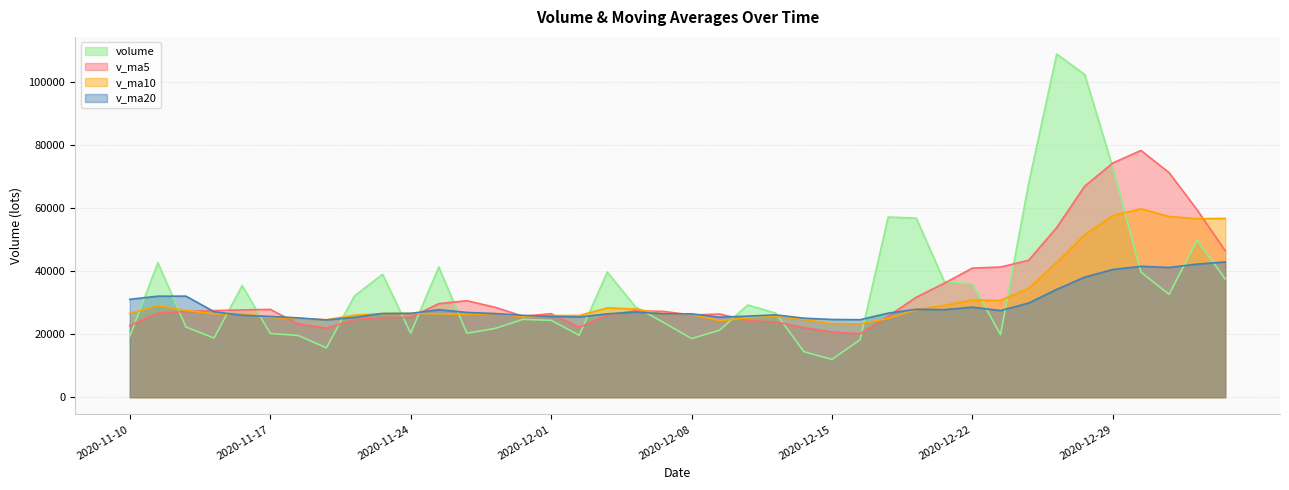

Where is v_ma5 nearest to the value 49152?

2021-01-05